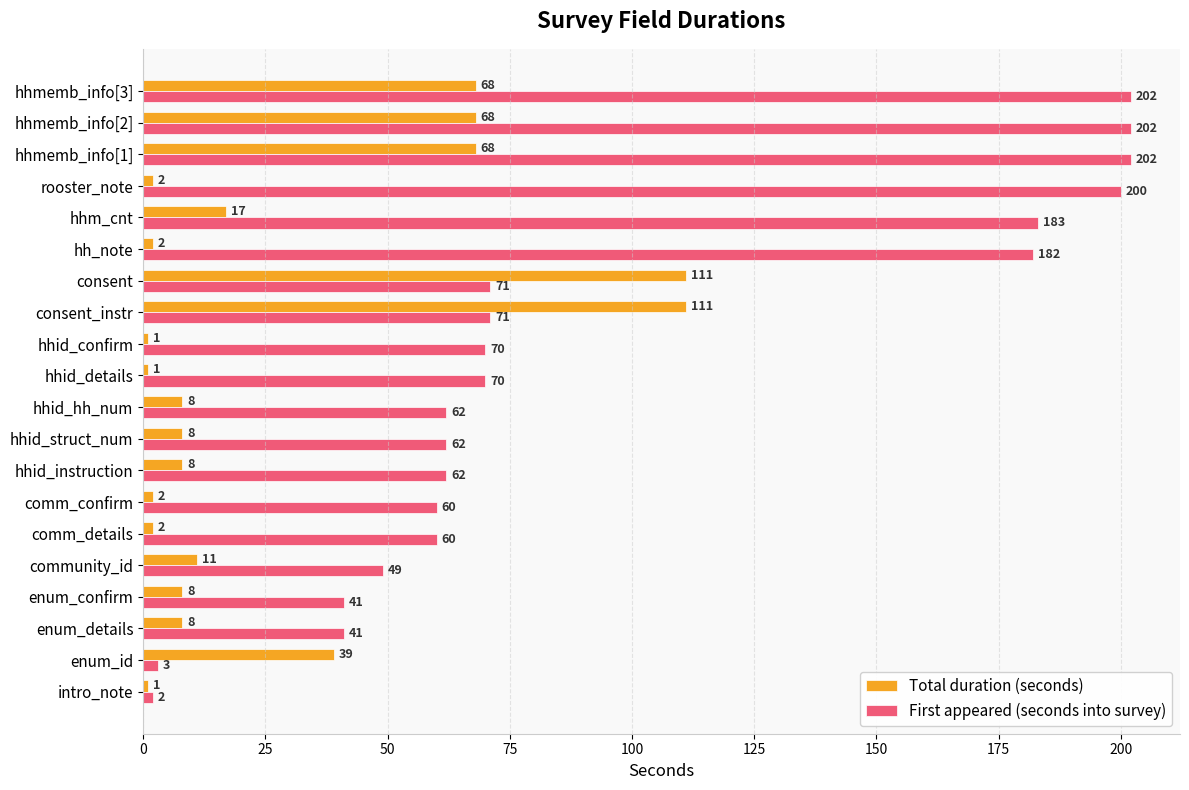

What is the difference between the maximum and second lowest values in the First appeared (seconds into survey) series?

199